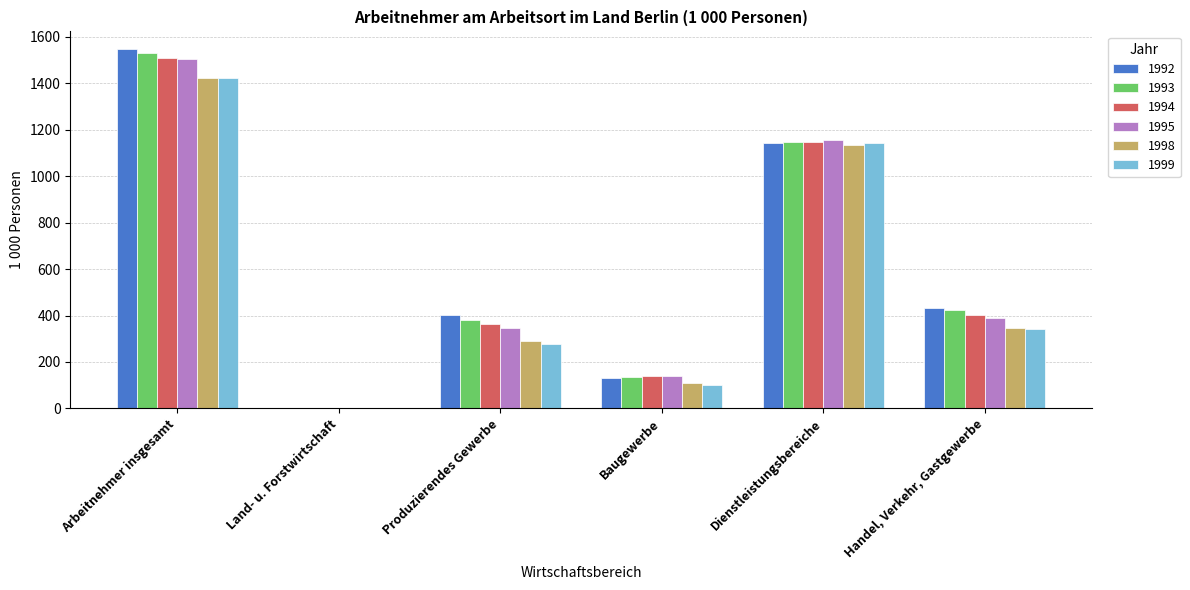

Which series has the largest range (max minus min)?

1992